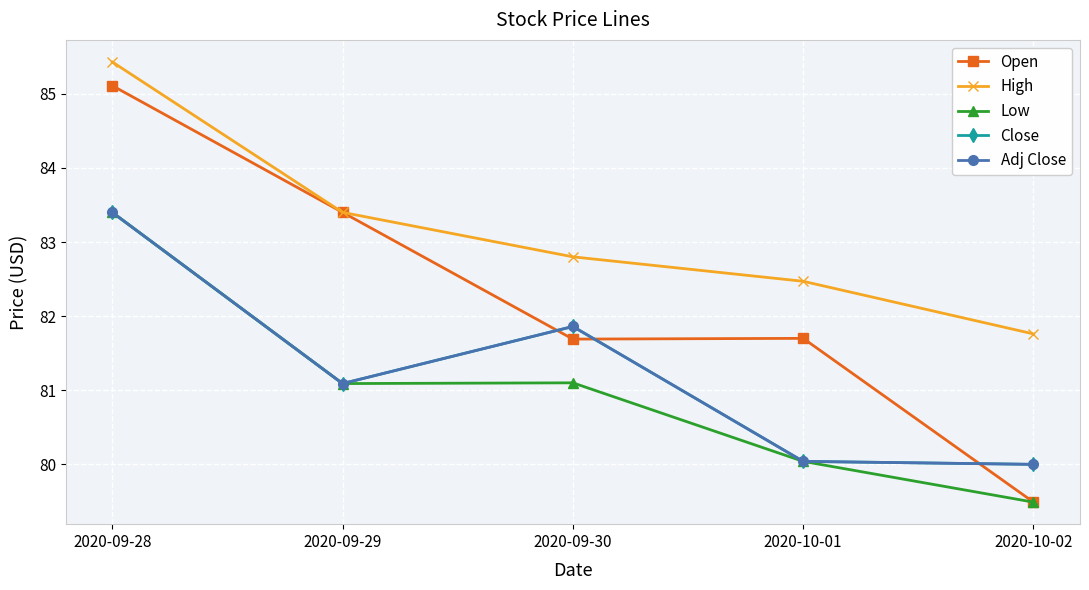

At which label does Open reach its peak?

2020-09-28